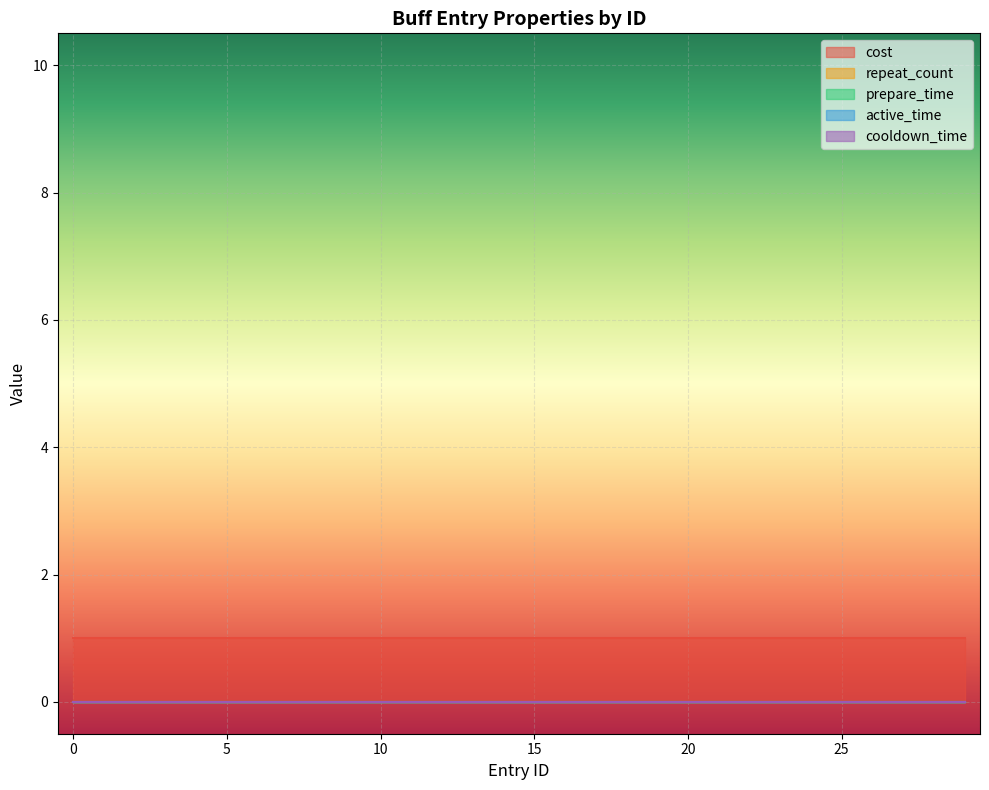

Reading right to left, list all the values displayed in this chart.

cost: 1	1	1	1	1	1	1	1	1	1	1	1	1	1	1	1	1	1	1	1	1	1	1	1	1	1	1	1	1	1
repeat_count: 0	0	0	0	0	0	0	0	0	0	0	0	0	0	0	0	0	0	0	0	0	0	0	0	0	0	0	0	0	0
prepare_time: 0	0	0	0	0	0	0	0	0	0	0	0	0	0	0	0	0	0	0	0	0	0	0	0	0	0	0	0	0	0
active_time: 0	0	0	0	0	0	0	0	0	0	0	0	0	0	0	0	0	0	0	0	0	0	0	0	0	0	0	0	0	0
cooldown_time: 0	0	0	0	0	0	0	0	0	0	0	0	0	0	0	0	0	0	0	0	0	0	0	0	0	0	0	0	0	0